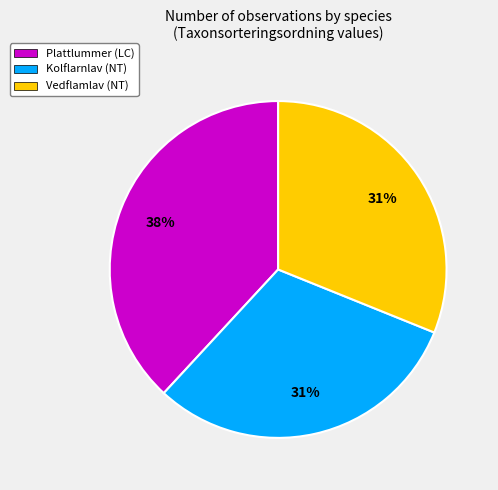

To the nearest percent, what portion does Vedflamlav (NT) represent?

31%